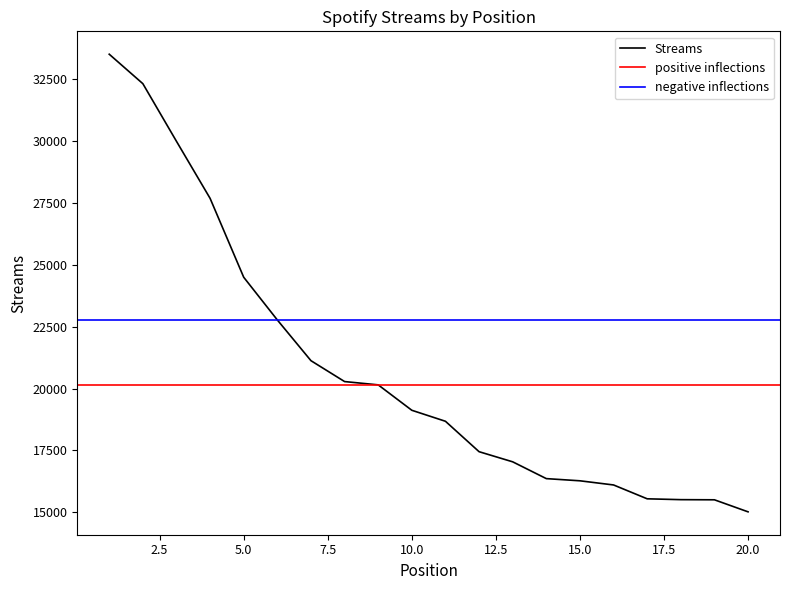

True or false: the data shows 16107 at 16.

True